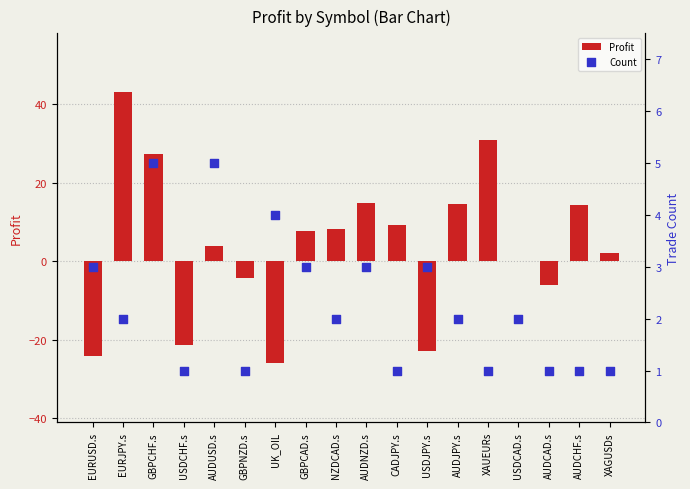

Is the value of Count at AUDJPY.s greater than the value of Profit at USDCHF.s?

Yes